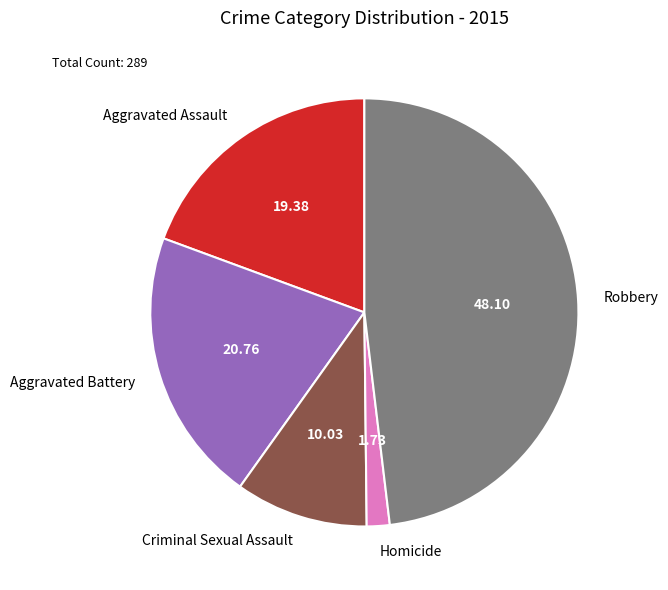

Approximately how many times larger is the value at Robbery compared to Aggravated Battery?

2.3